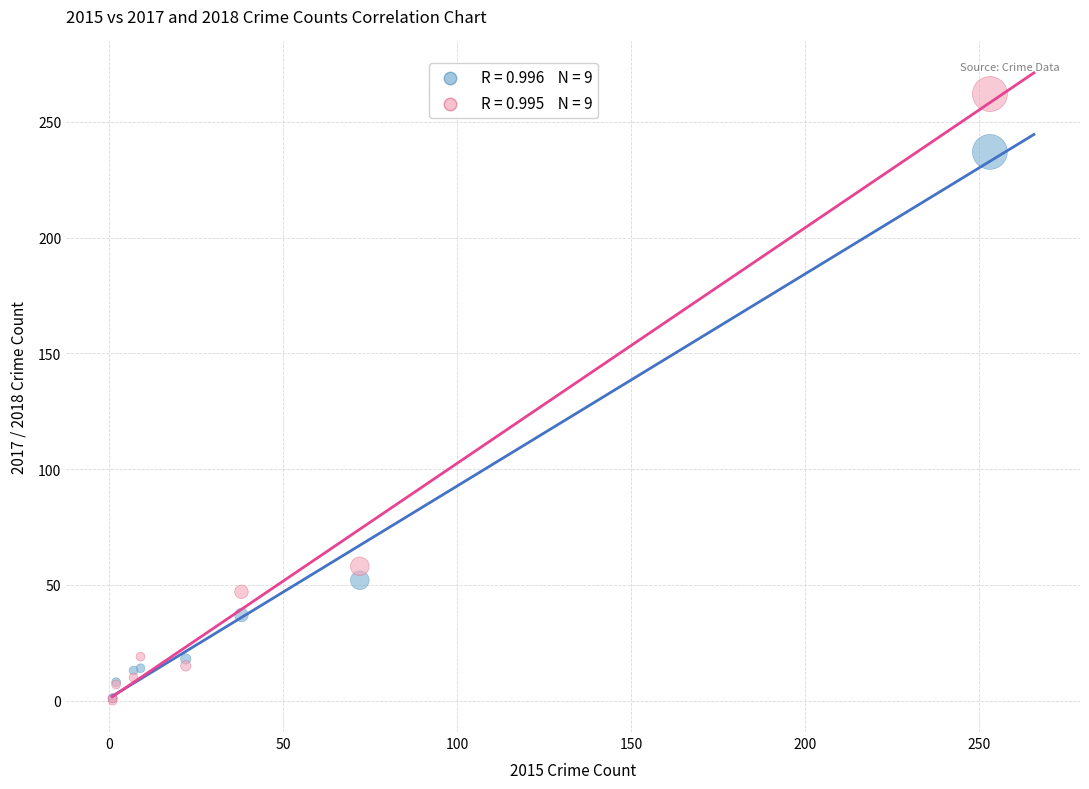

Across all series, what Y value is closest to 131?

58